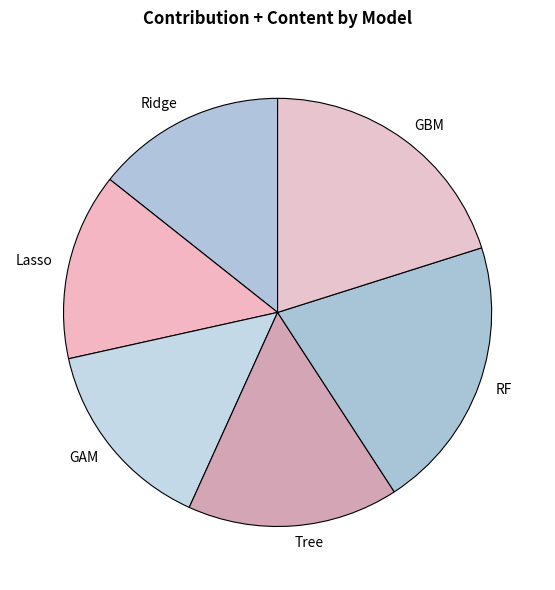

Count the number of slices in the pie.

6